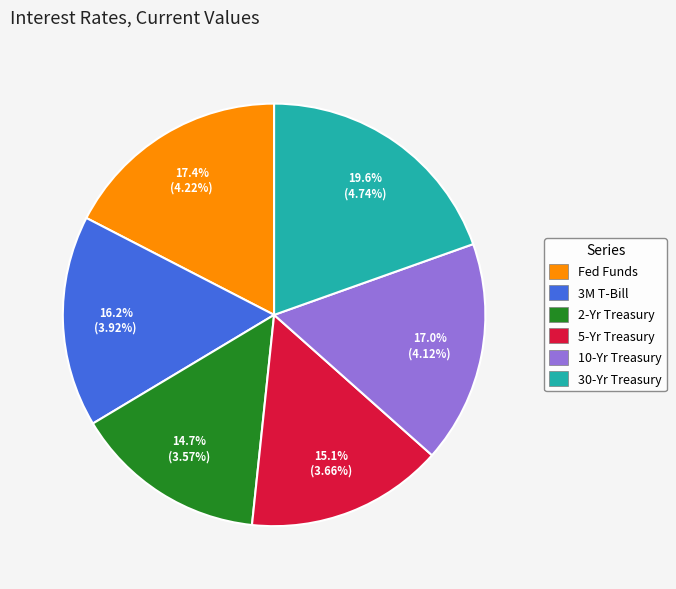

Between 2-Yr Treasury and 10-Yr Treasury, which is larger?

10-Yr Treasury